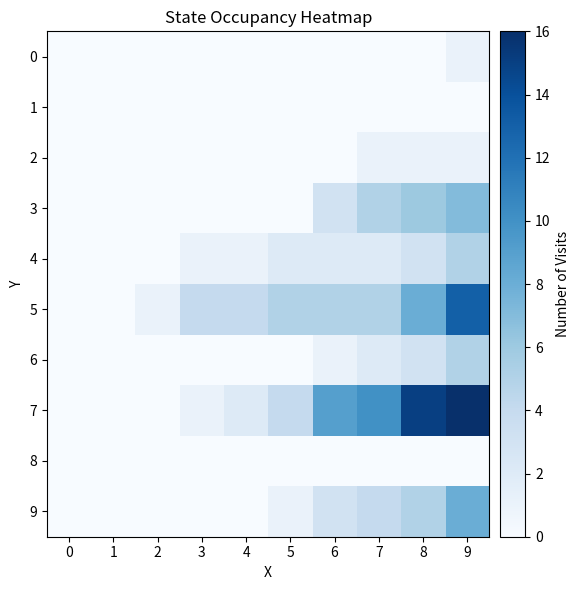

How many series are shown in this chart?

10